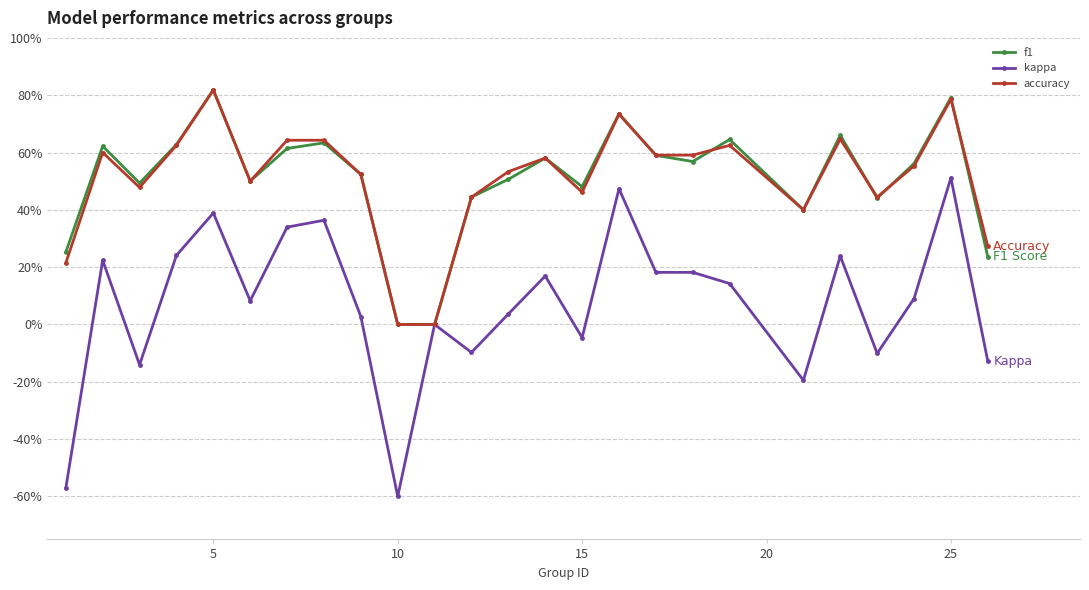

Is this an area chart (filled region under the line)?

No